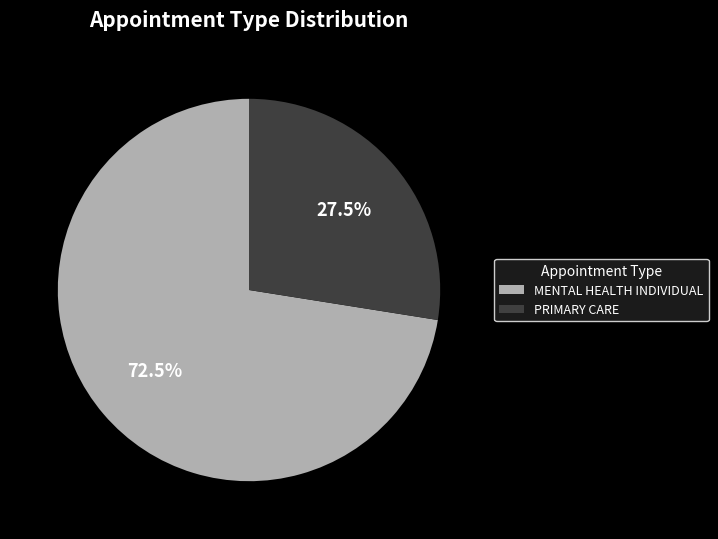

Which slice is the smallest?

PRIMARY CARE